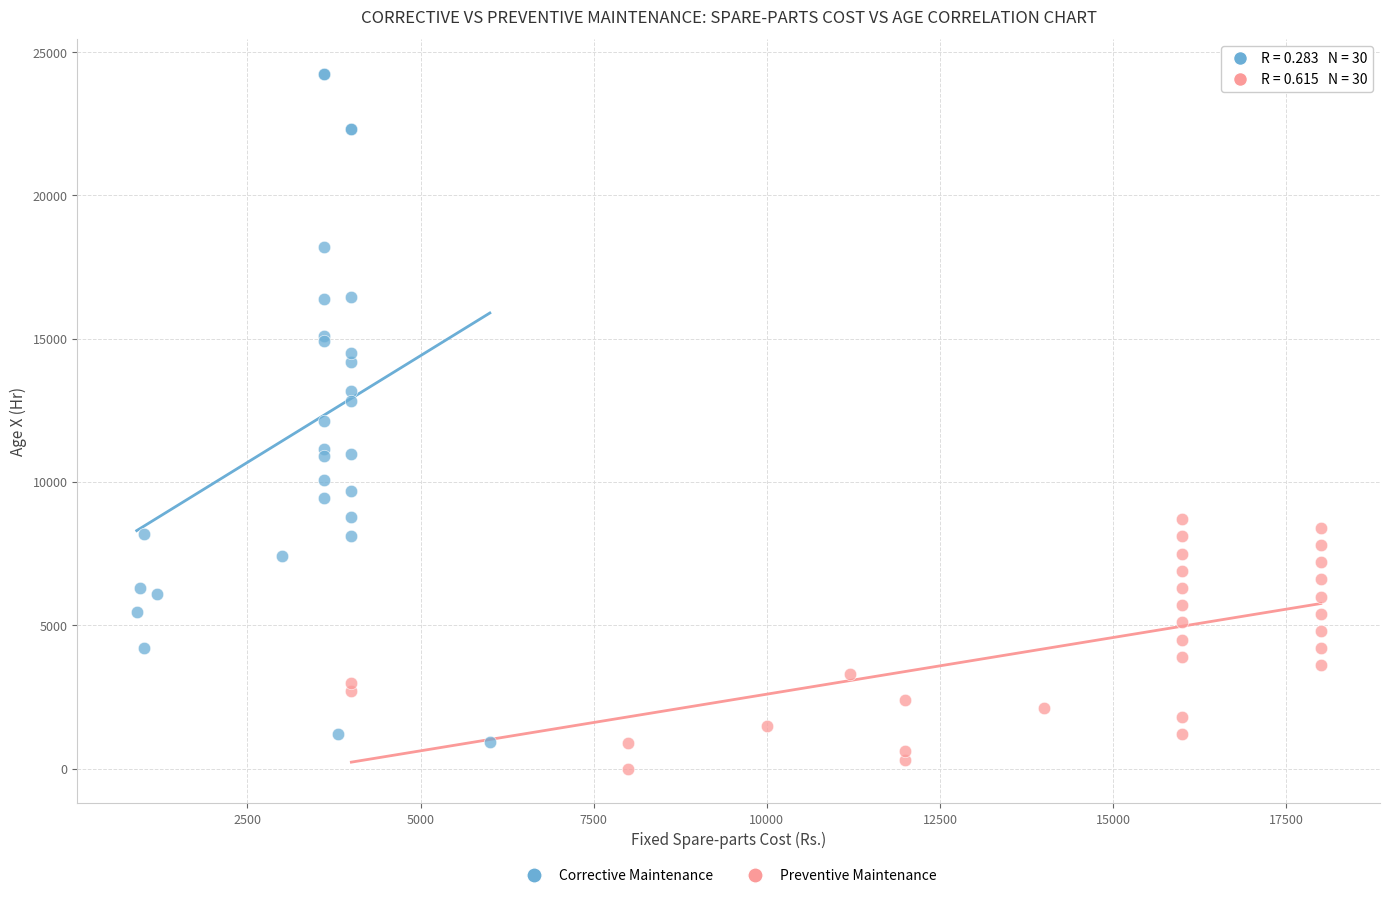

Which series has the widest spread of Y values?

Corrective Maintenance